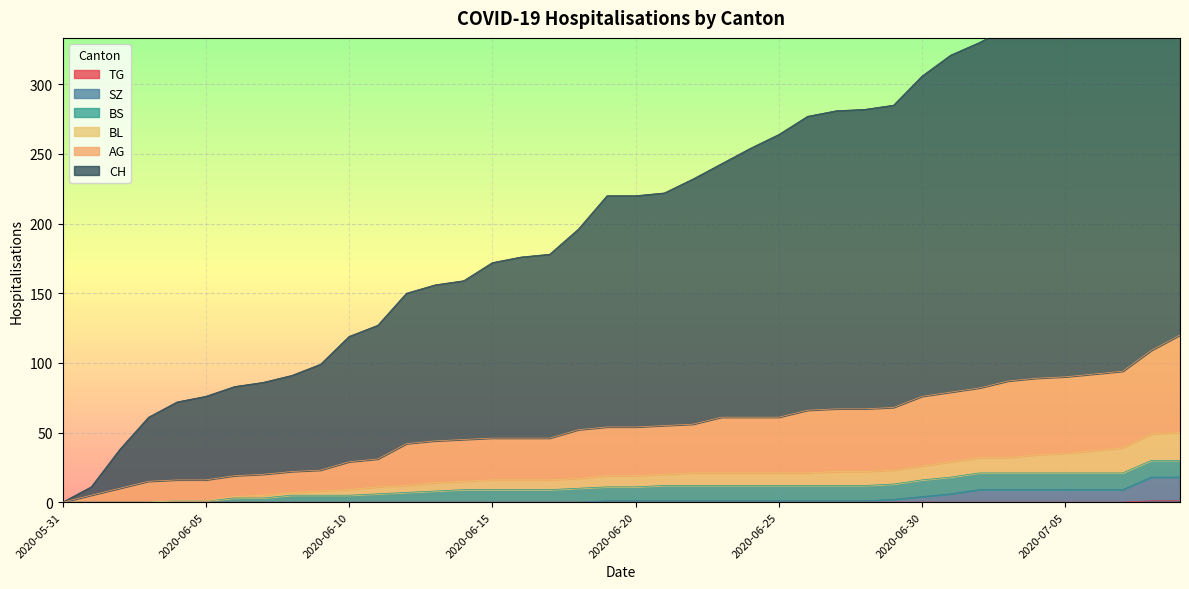

True or false: TG and SZ cross at least once.

False